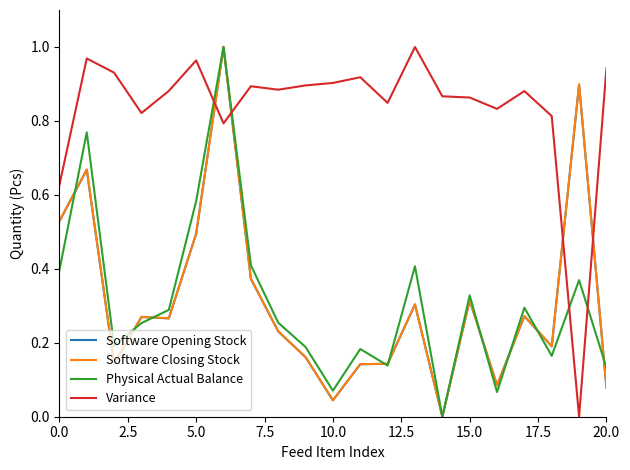

Which series has the largest total across all categories?

Variance